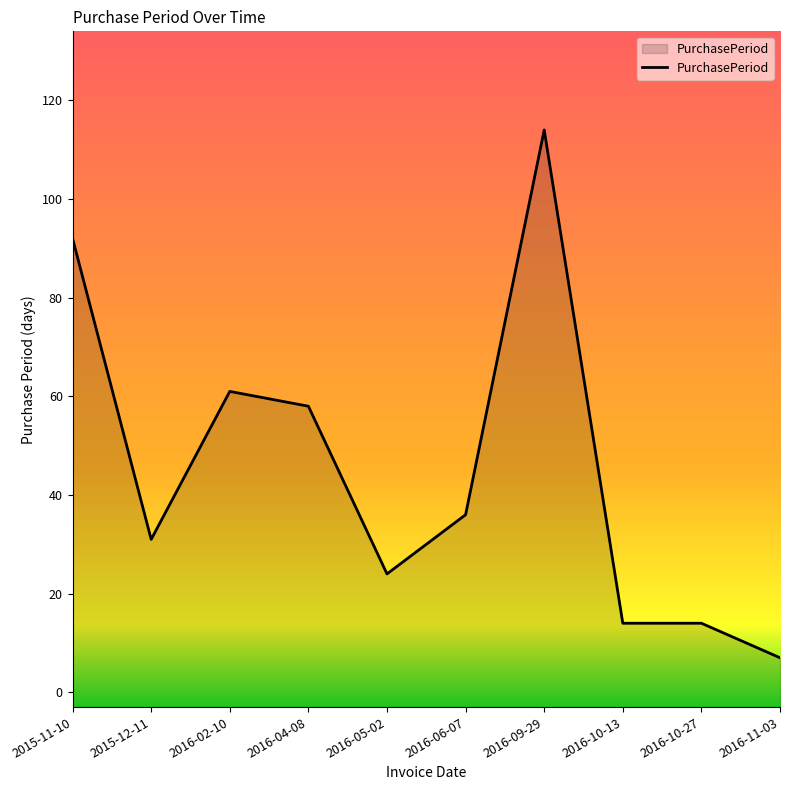

Rank the categories by value from lowest to highest.

2016-11-03, 2016-10-13, 2016-10-27, 2016-05-02, 2015-12-11, 2016-06-07, 2016-04-08, 2016-02-10, 2015-11-10, 2016-09-29